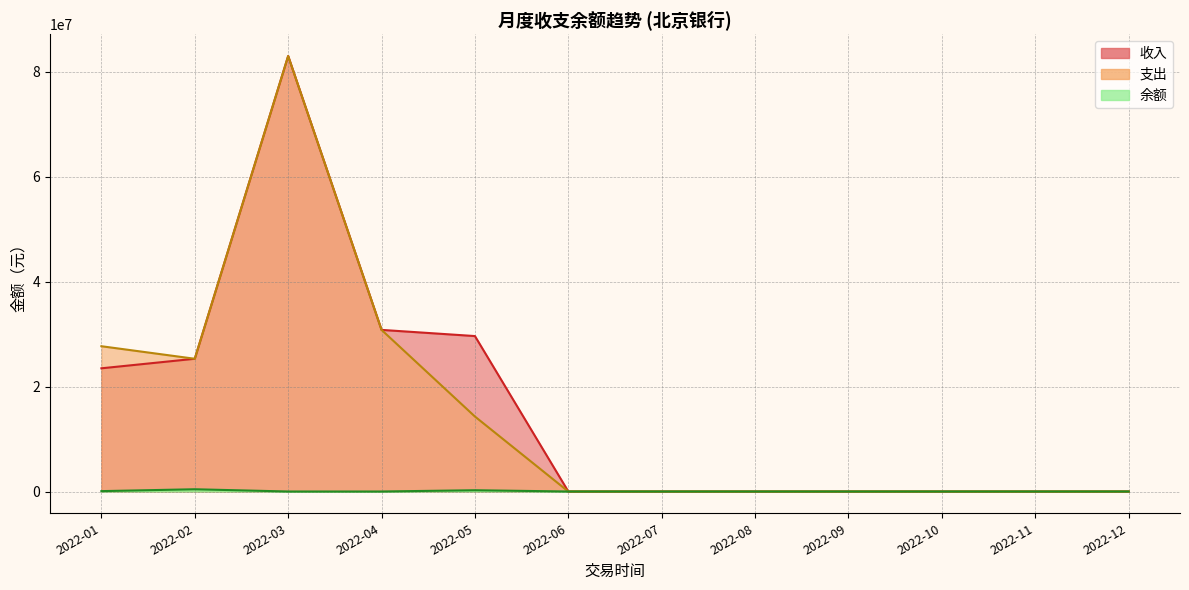

What is the spread (max minus min) of values at 2022-10?

2.9